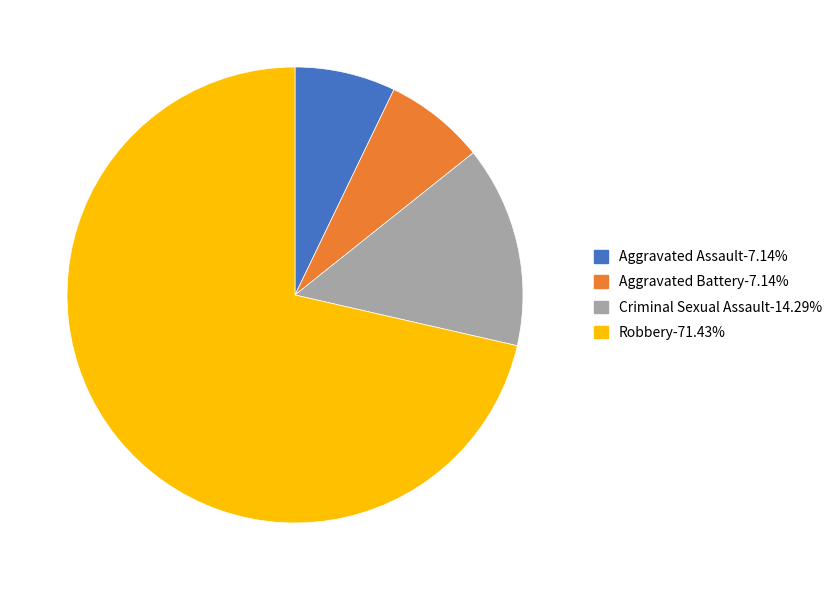

Which slice represents more than half of the pie?

Robbery